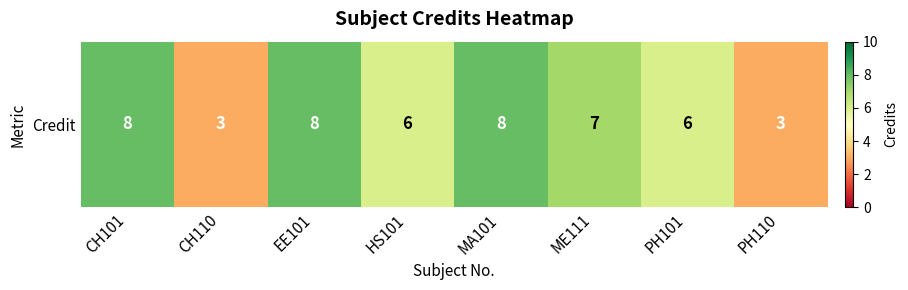

What is the difference between the second highest and minimum values?

5